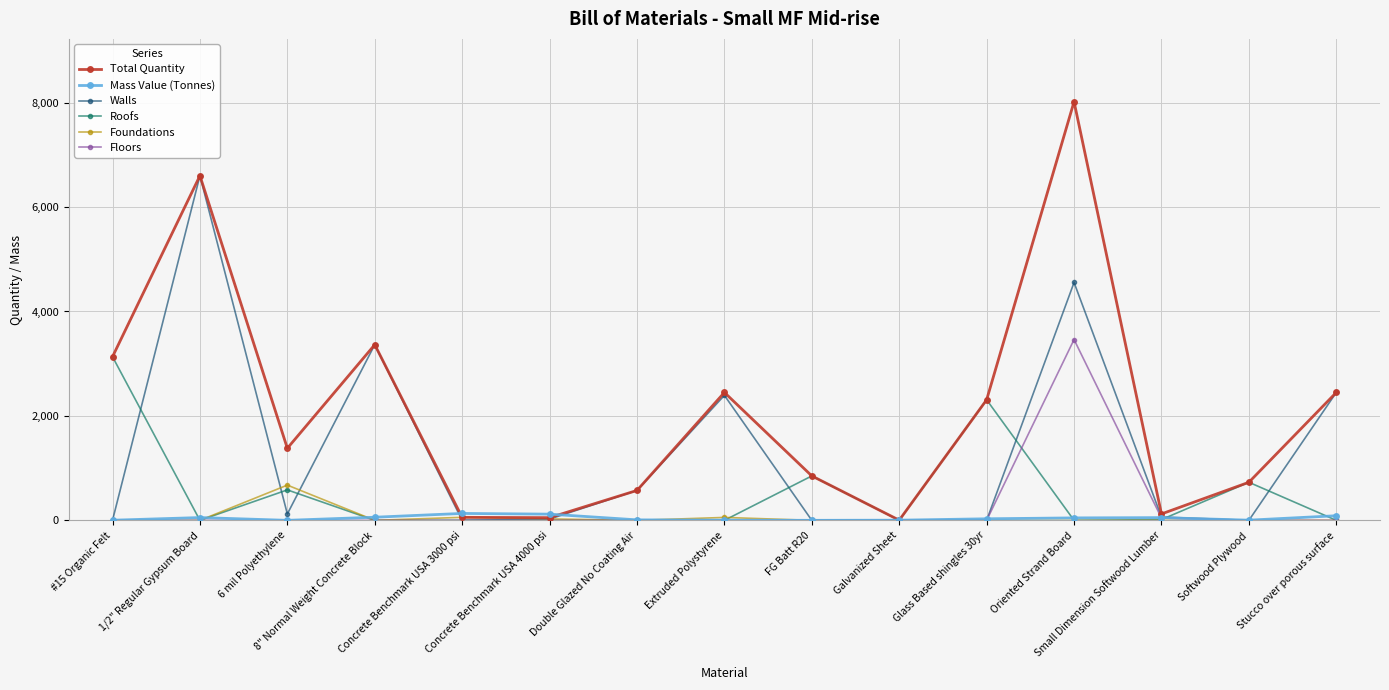

Is it true that Total Quantity equals 2449.1 at Stucco over porous surface?

True